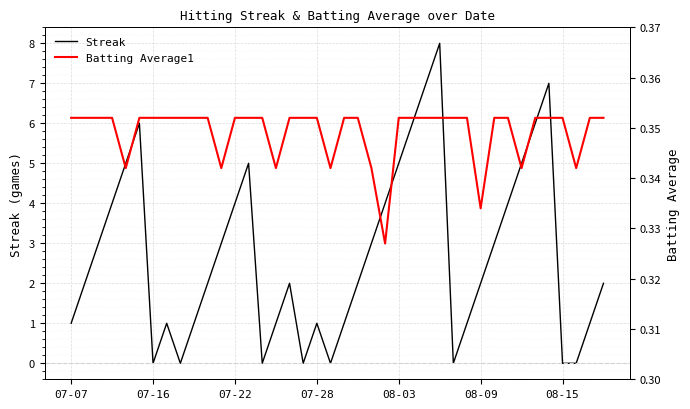

Which category has the lowest value across all series?

07-16